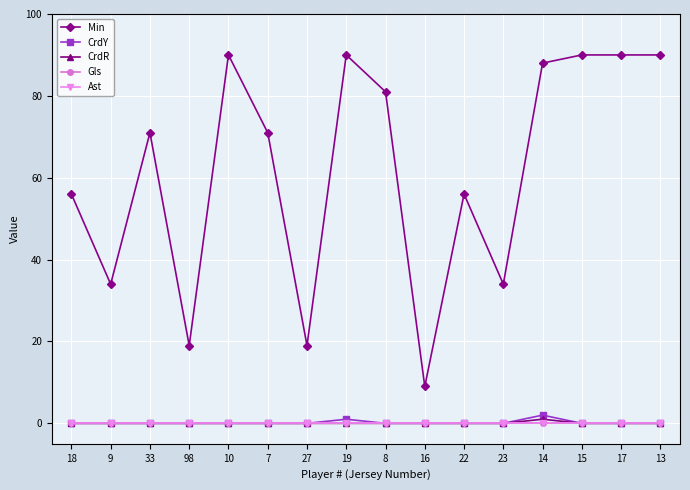

Rank the categories by Min value from highest to lowest.

10, 19, 15, 17, 13, 14, 8, 33, 7, 18, 22, 9, 23, 98, 27, 16